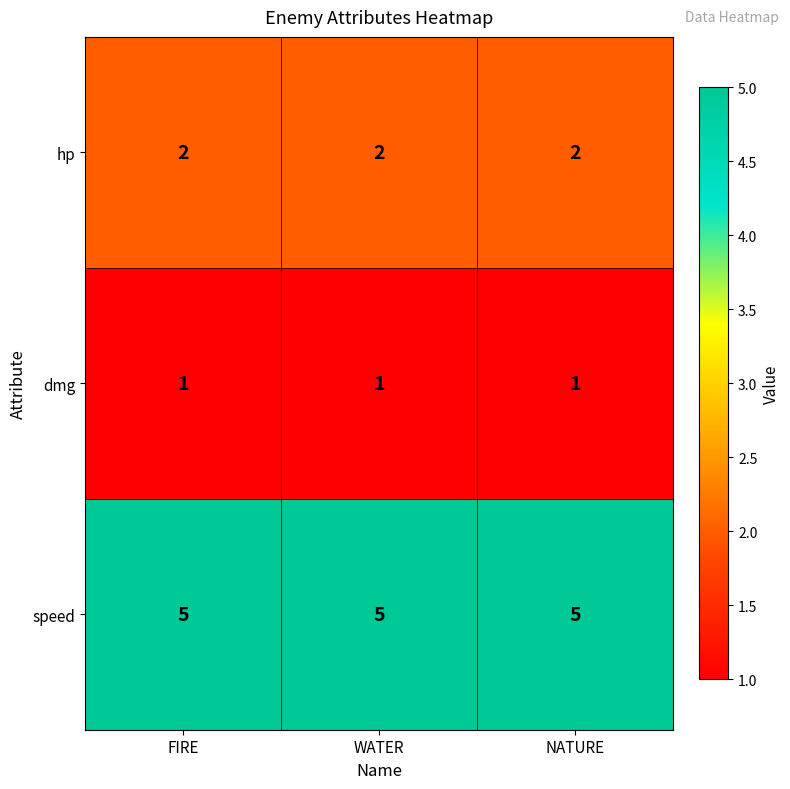

Which series has the largest total across all categories?

speed